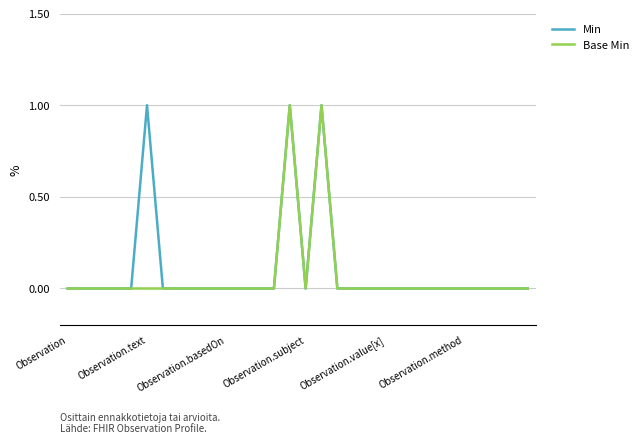

Is this an area chart (filled region under the line)?

No